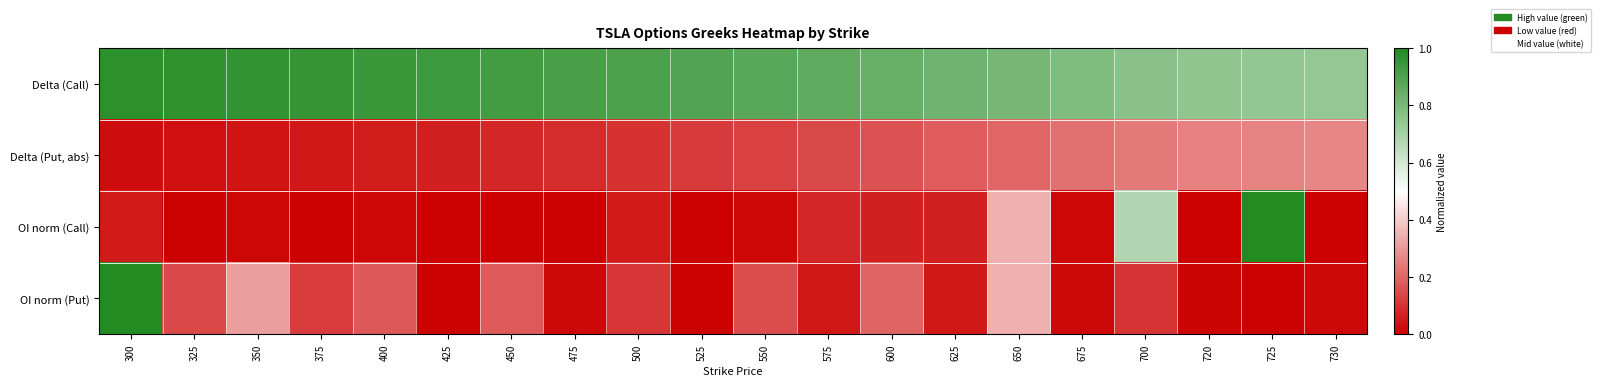

Which has a higher value, 350 or 300?

300